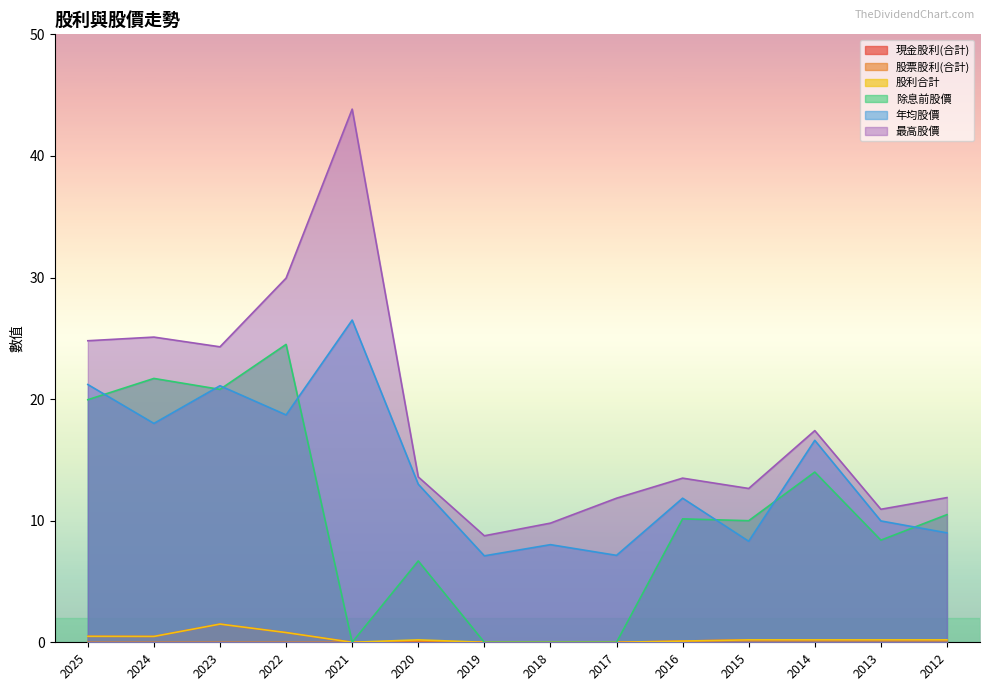

At how many categories does at least one series exceed 24?

5